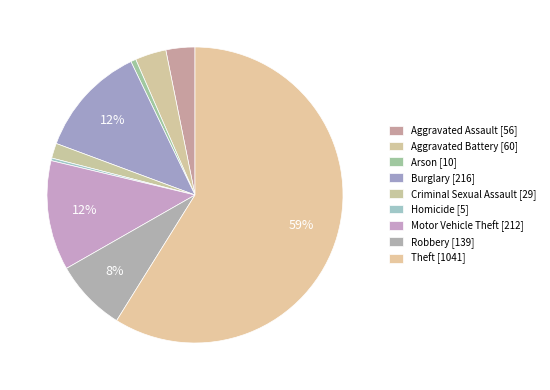

Count the number of slices in the pie.

9